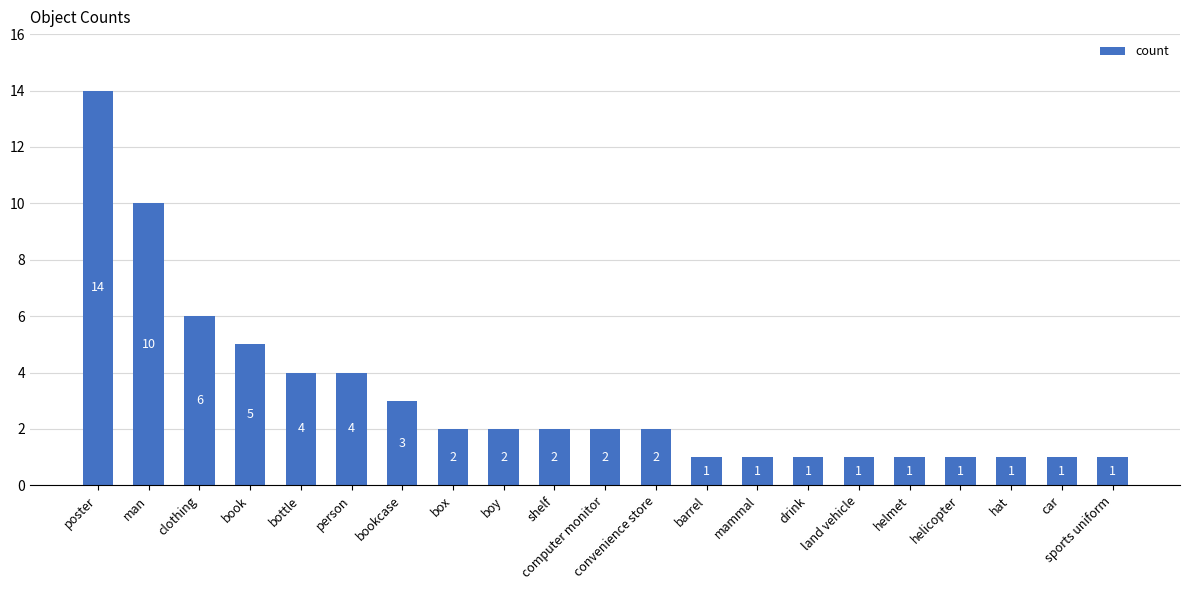

Between clothing and poster, which is larger?

poster